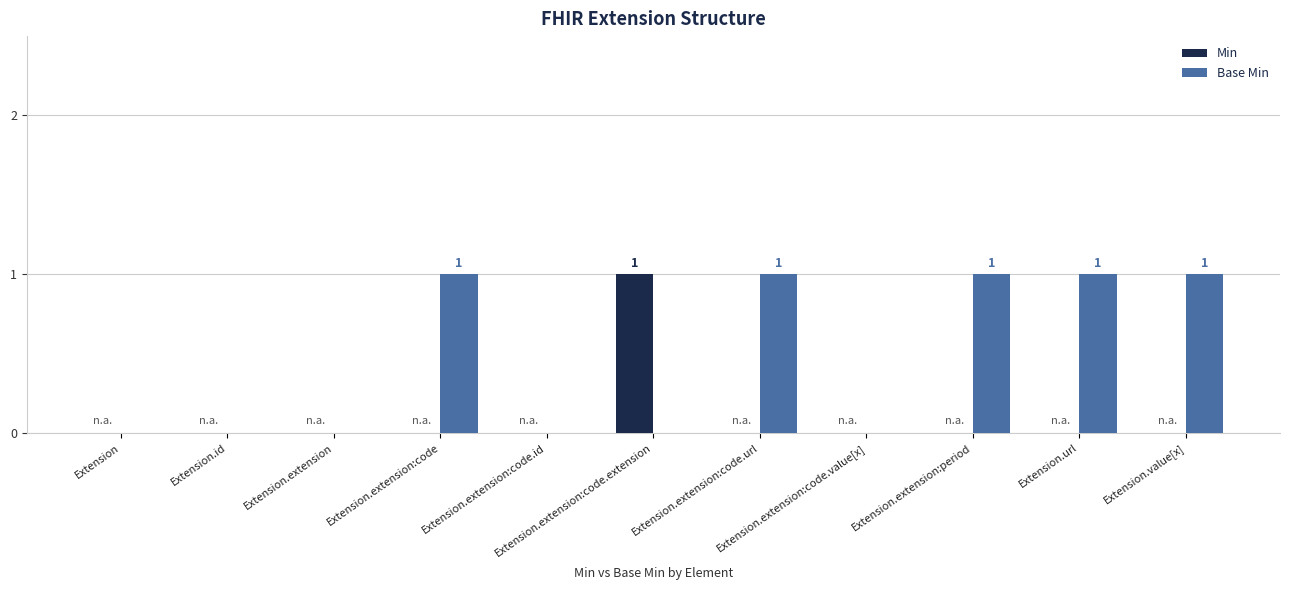

Does the chart contain stacked bars?

No